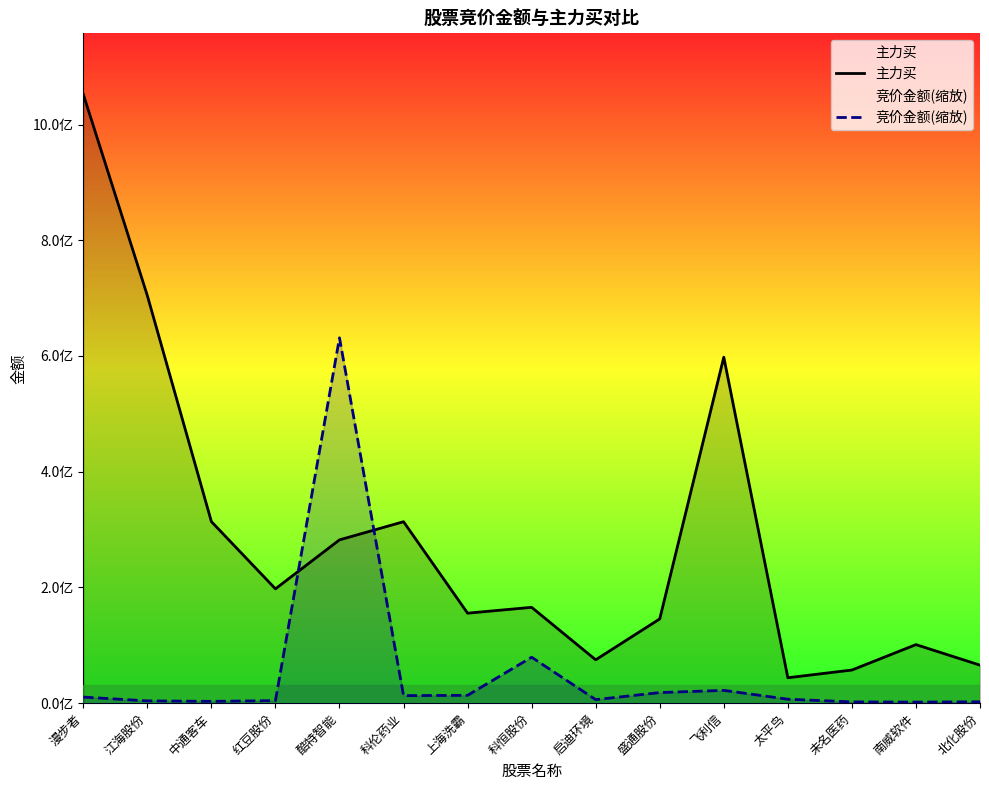

How many values in the 竞价金额(缩放) series exceed 6861438?

8